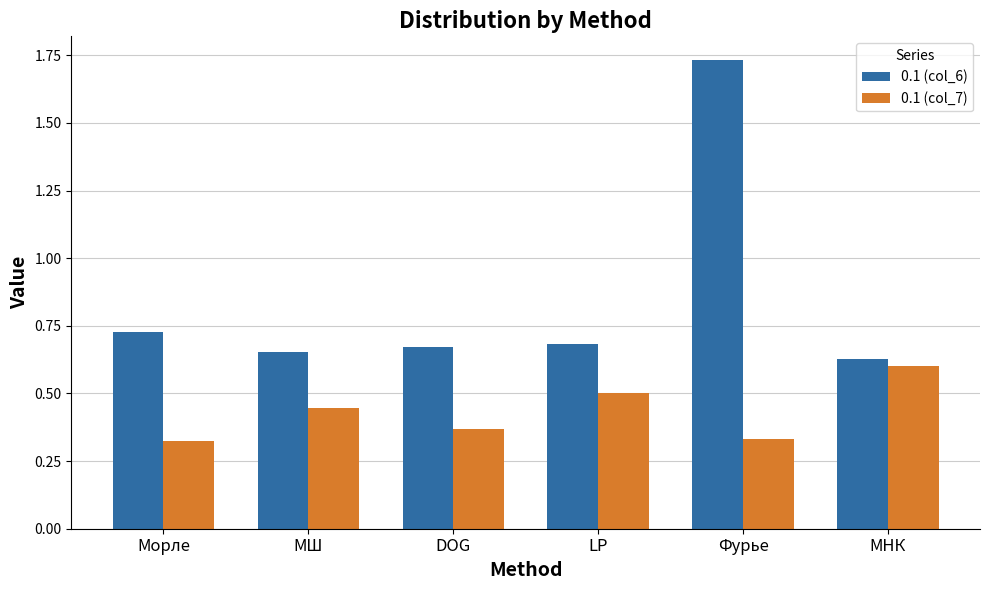

At which category is the sum across all series the highest?

Фурье